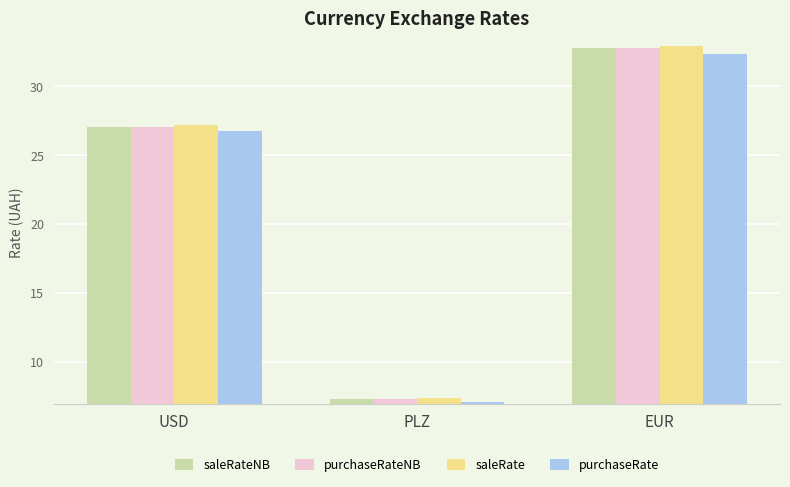

At which category does the chart reach its peak across all series?

EUR